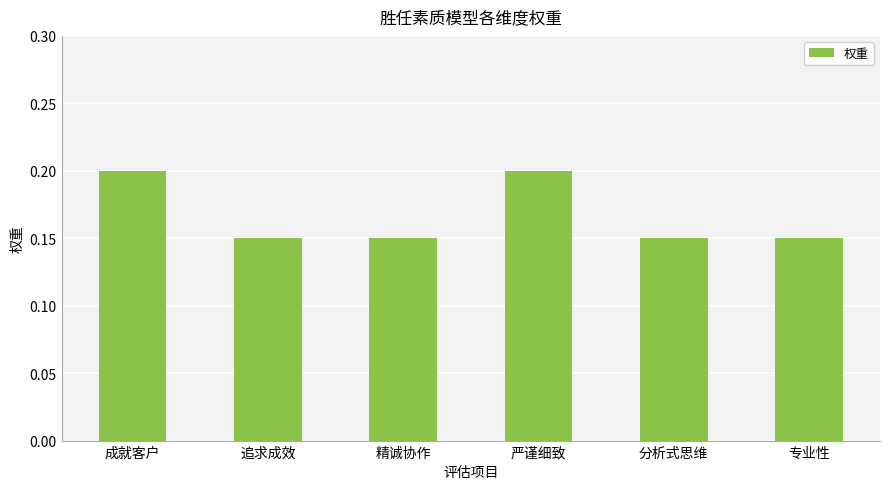

Are the bars horizontal?

No